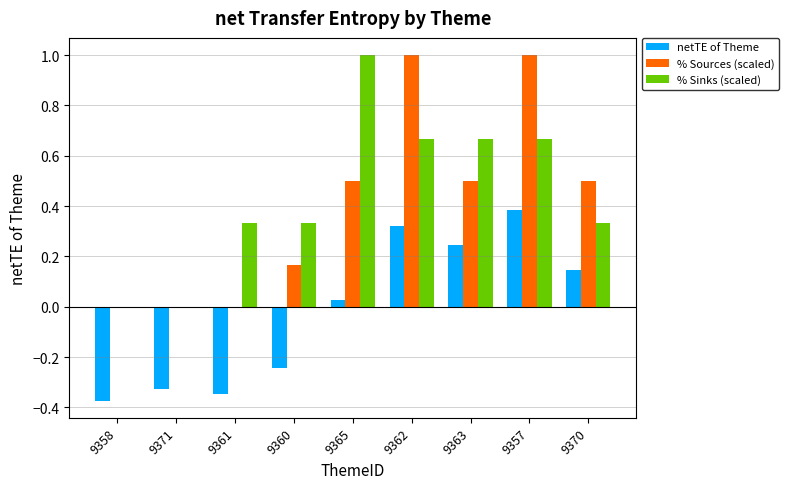

What is the sum of all % Sources (scaled) values?

3.7